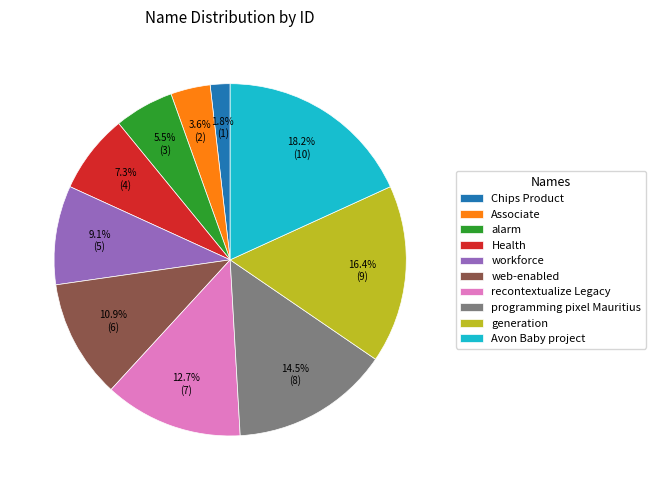

To the nearest percent, what percentage of the pie is Avon Baby project?

18%